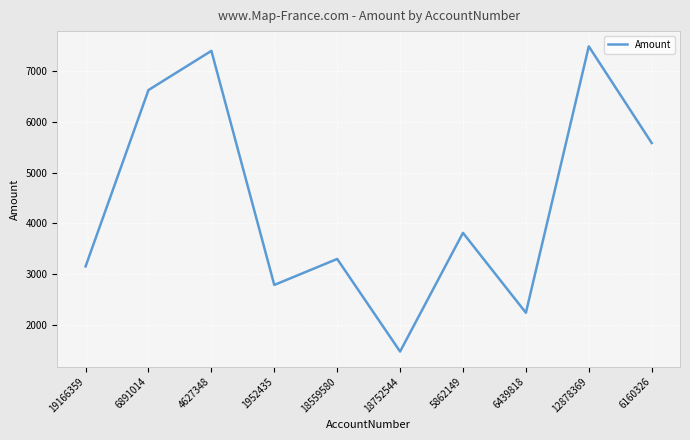

What is the change in value from 4627348 to 18559580?

-4084